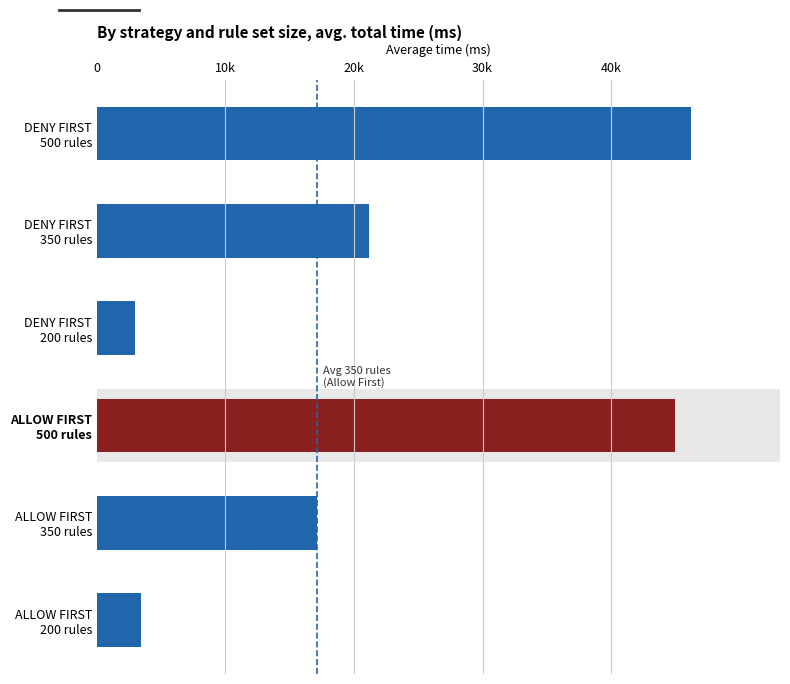

Are the bars grouped side by side (vs. stacked)?

No